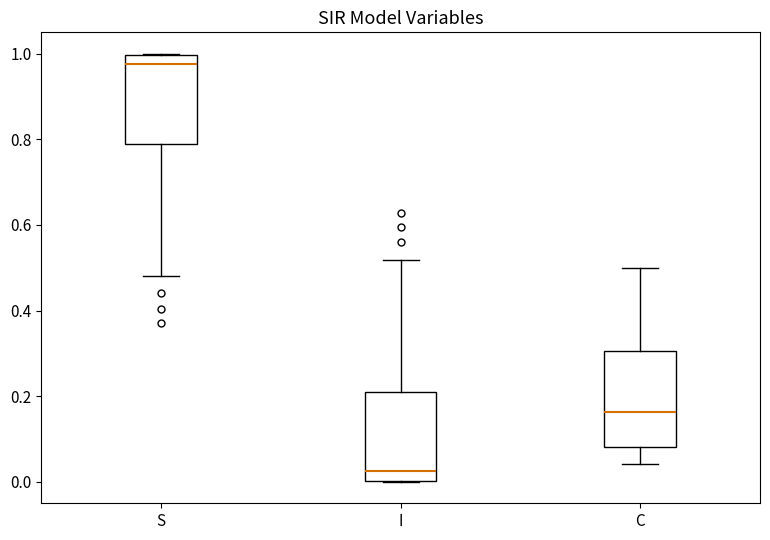

Where does the upper whisker of the box for I end on the y-axis? The values are not printed on the chart, so give them approximately, as read against the axis.

0.52